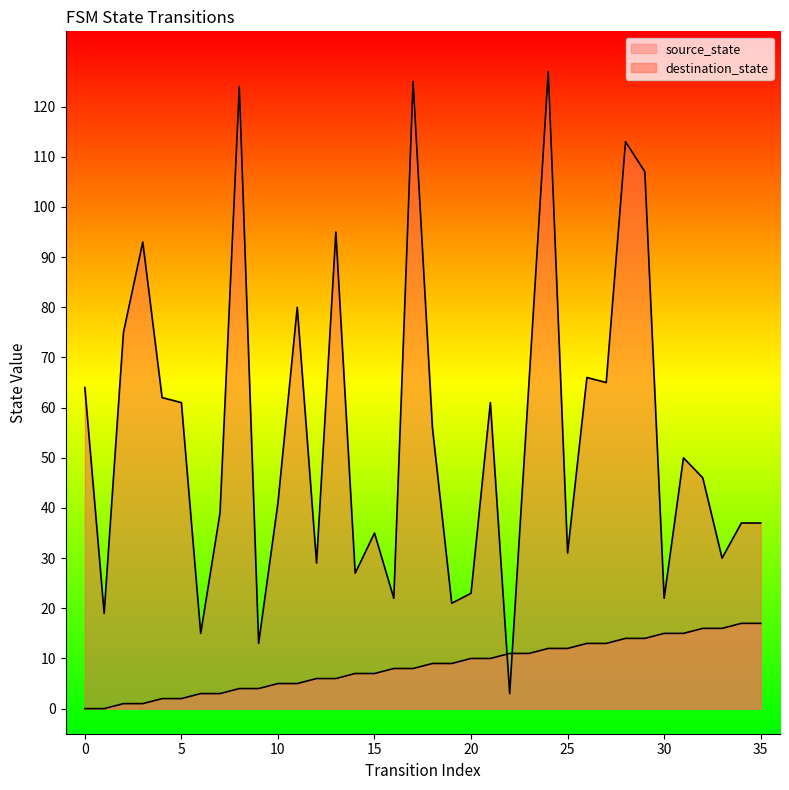

How many lines are shown in the chart?

2